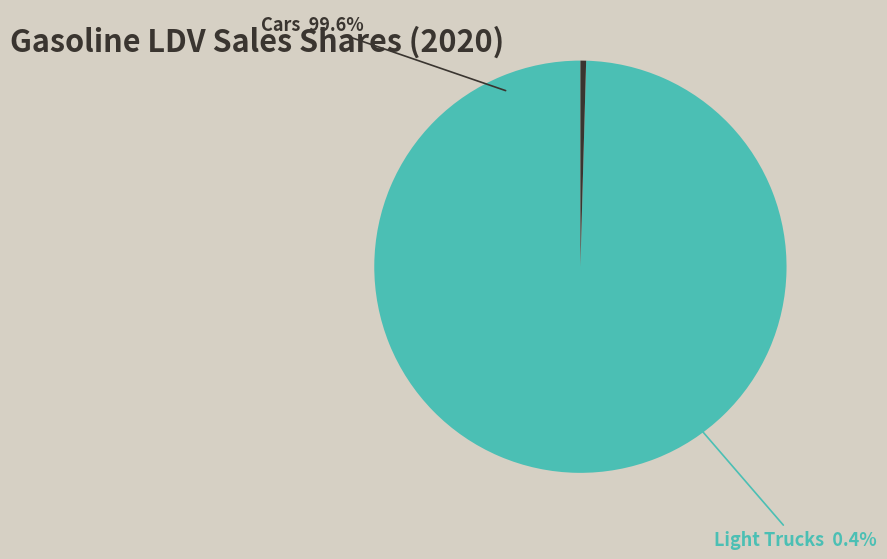

What percentage is NOT represented by Cars?

0.4%